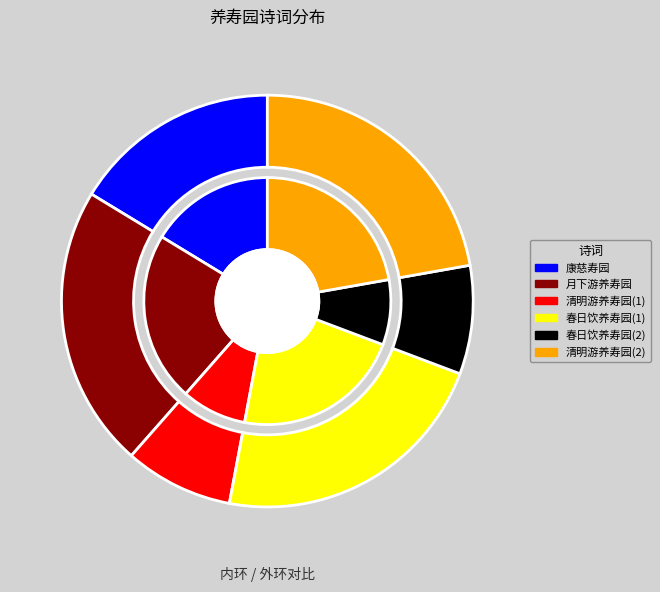

To the nearest percent, what portion does 次史济道、权静泉〈月下游养寿园联句上容庵师}韵 represent?

22%